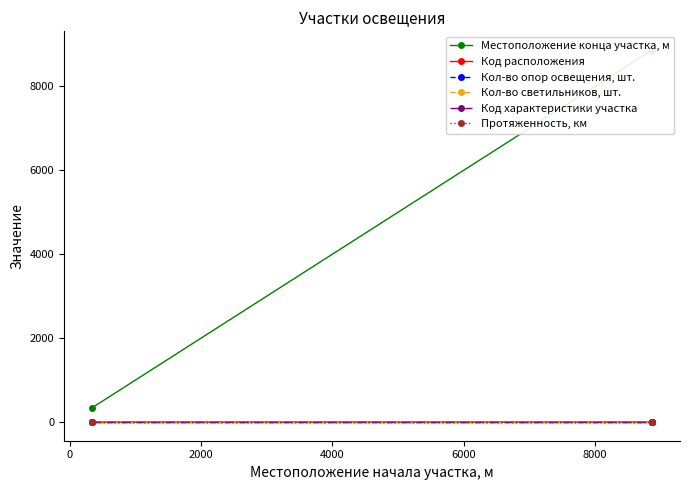

What is the smallest value displayed?

1